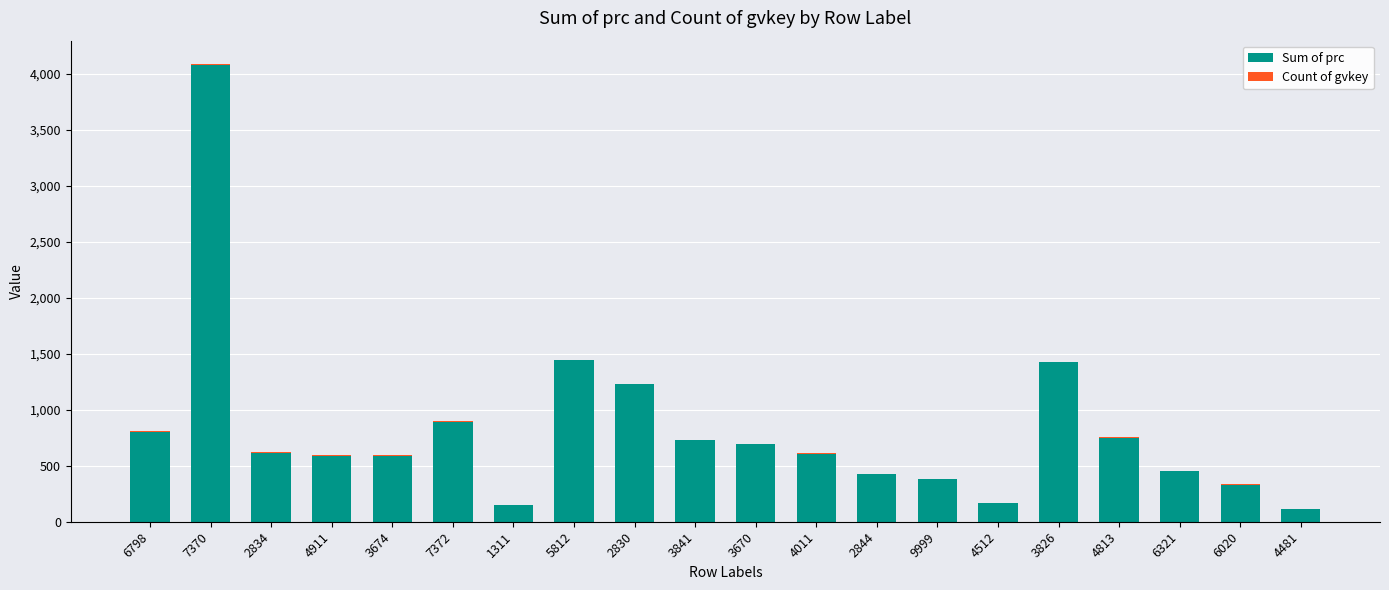

At which category is the sum across all series the highest?

7370